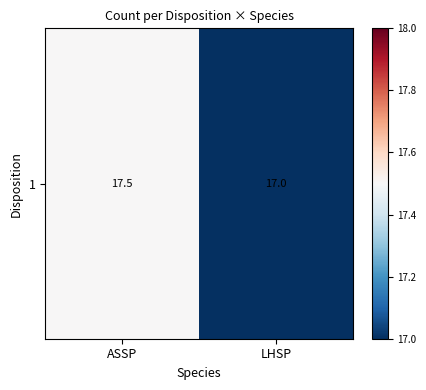

Reading left to right, transcribe all the data shown in this chart.

17.5	17.0